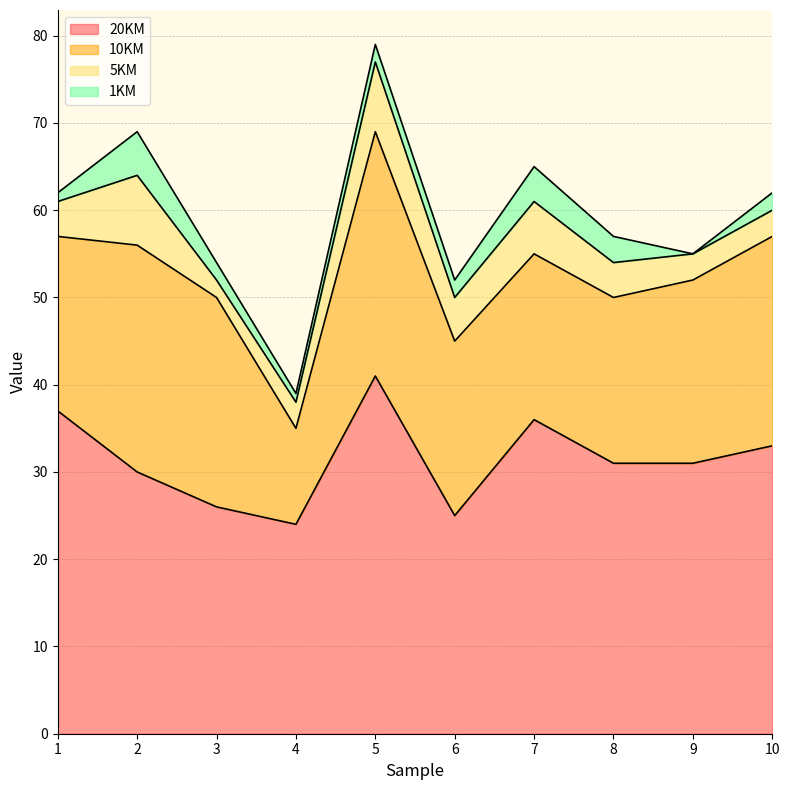

Reading right to left, transcribe all the data shown in this chart.

20KM: 33	31	31	36	25	41	24	26	30	37
10KM: 24	21	19	19	20	28	11	24	26	20
5KM: 3	3	4	6	5	8	3	2	8	4
1KM: 2	0	3	4	2	2	1	2	5	1